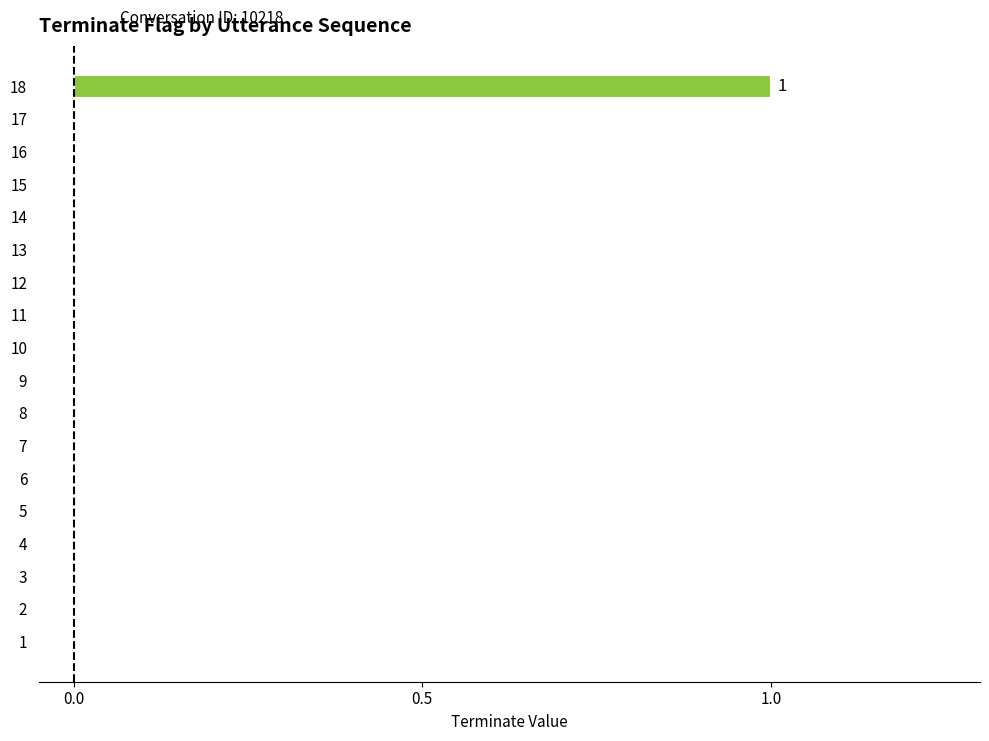

What is the change in value from 4 to 18?

+1